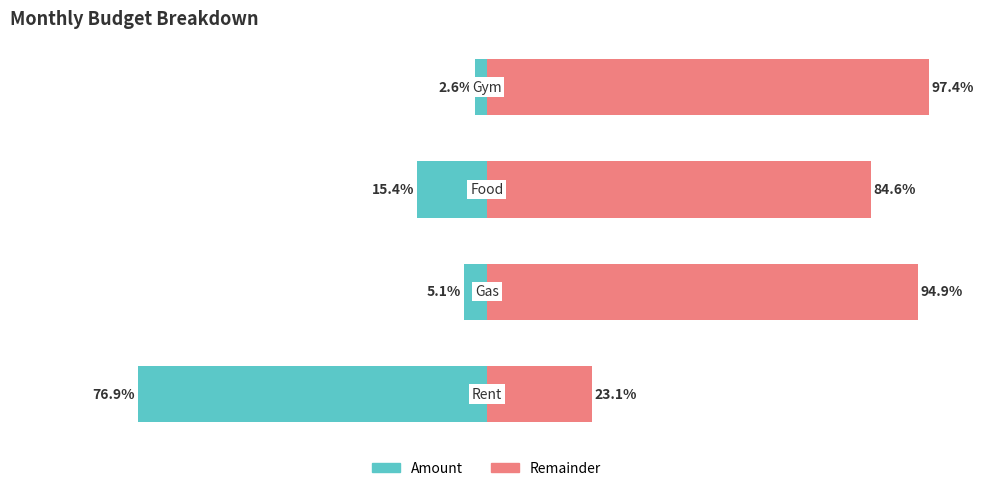

At 3, list the series in order from largest to smallest.

Remainder (right), Amount (left)